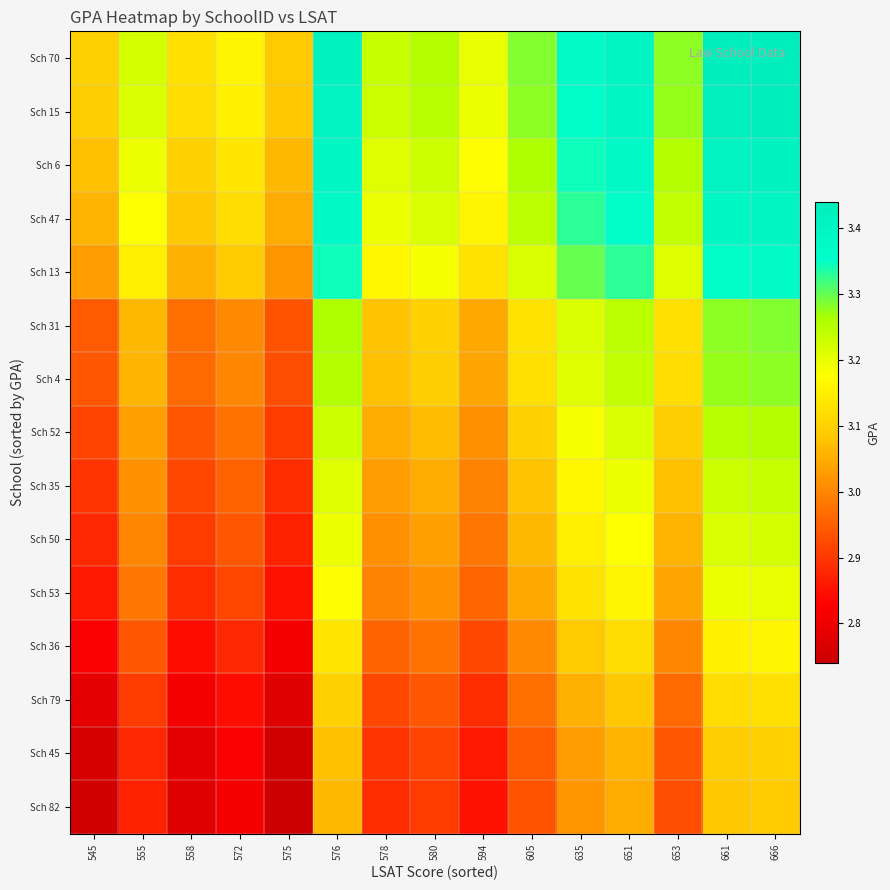

Count the number of data series in this chart.

15